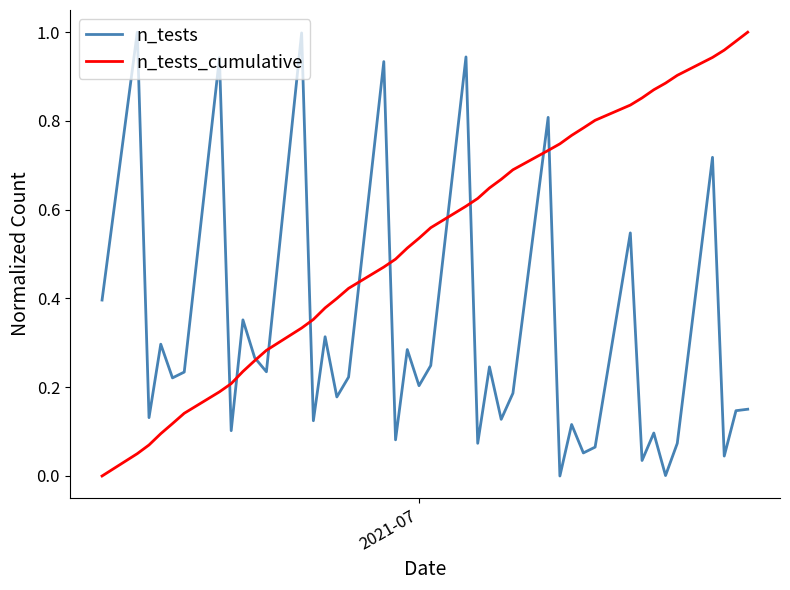

Which series has the largest total across all categories?

n_tests_cumulative